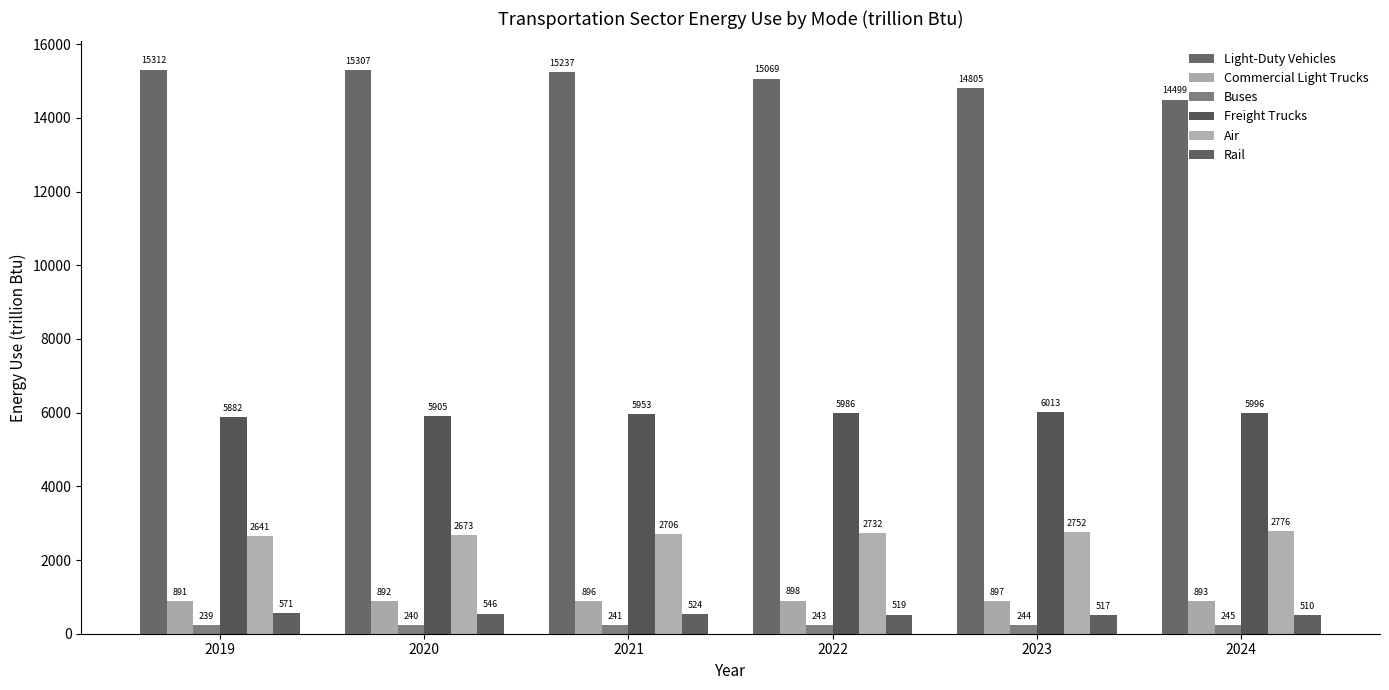

What is the difference between the highest and lowest values at 2019?

15073.9